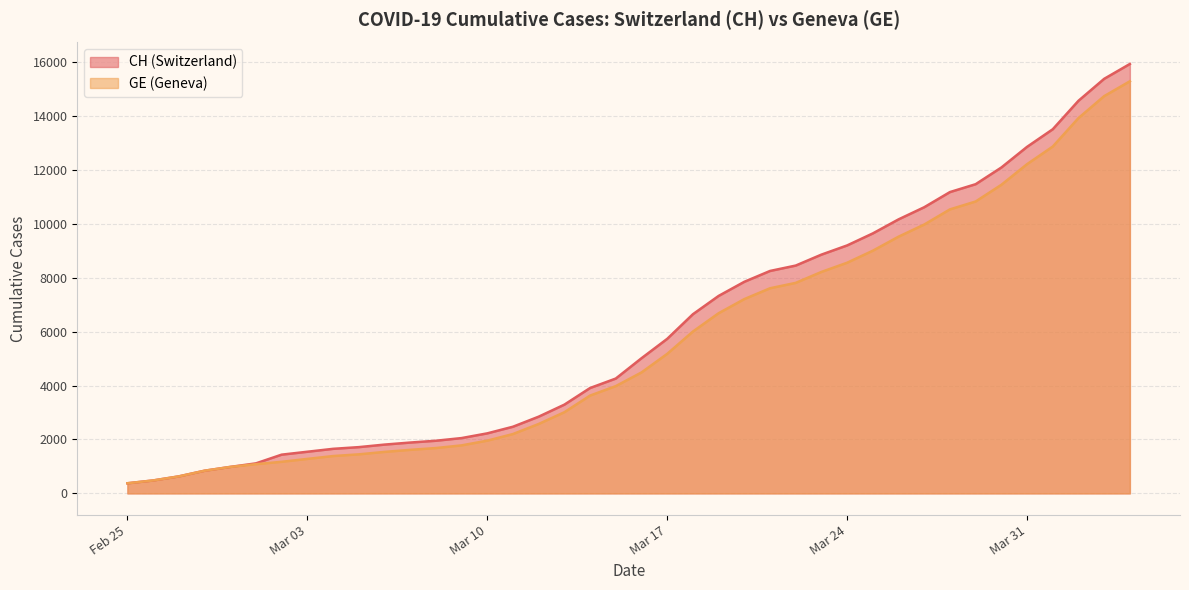

Reading left to right, transcribe all the data shown in this chart.

CH: 375	479	630	840	981	1113	1436	1544	1652	1715	1809	1885	1952	2051	2226	2472	2845	3291	3908	4259	5012	5731	6644	7323	7847	8249	8449	8855	9196	9642	10162	10613	11175	11467	12086	12852	13505	14561	15375	15926
GE: 375	479	630	840	981	1083	1171	1278	1384	1447	1538	1614	1681	1780	1955	2201	2574	3010	3627	3978	4485	5174	6002	6681	7205	7607	7807	8213	8554	9000	9520	9971	10533	10825	11444	12210	12863	13919	14733	15284